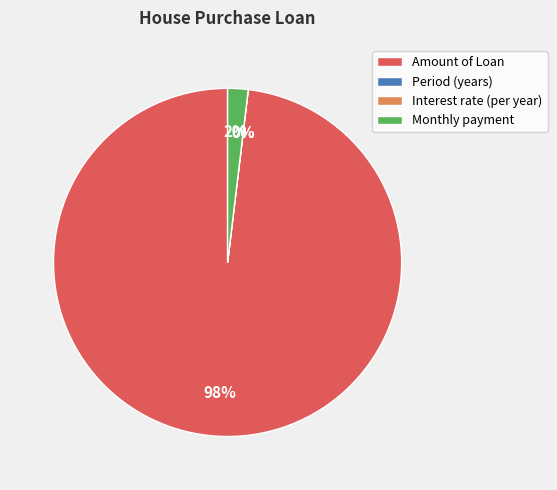

What is the majority slice?

Amount of Loan